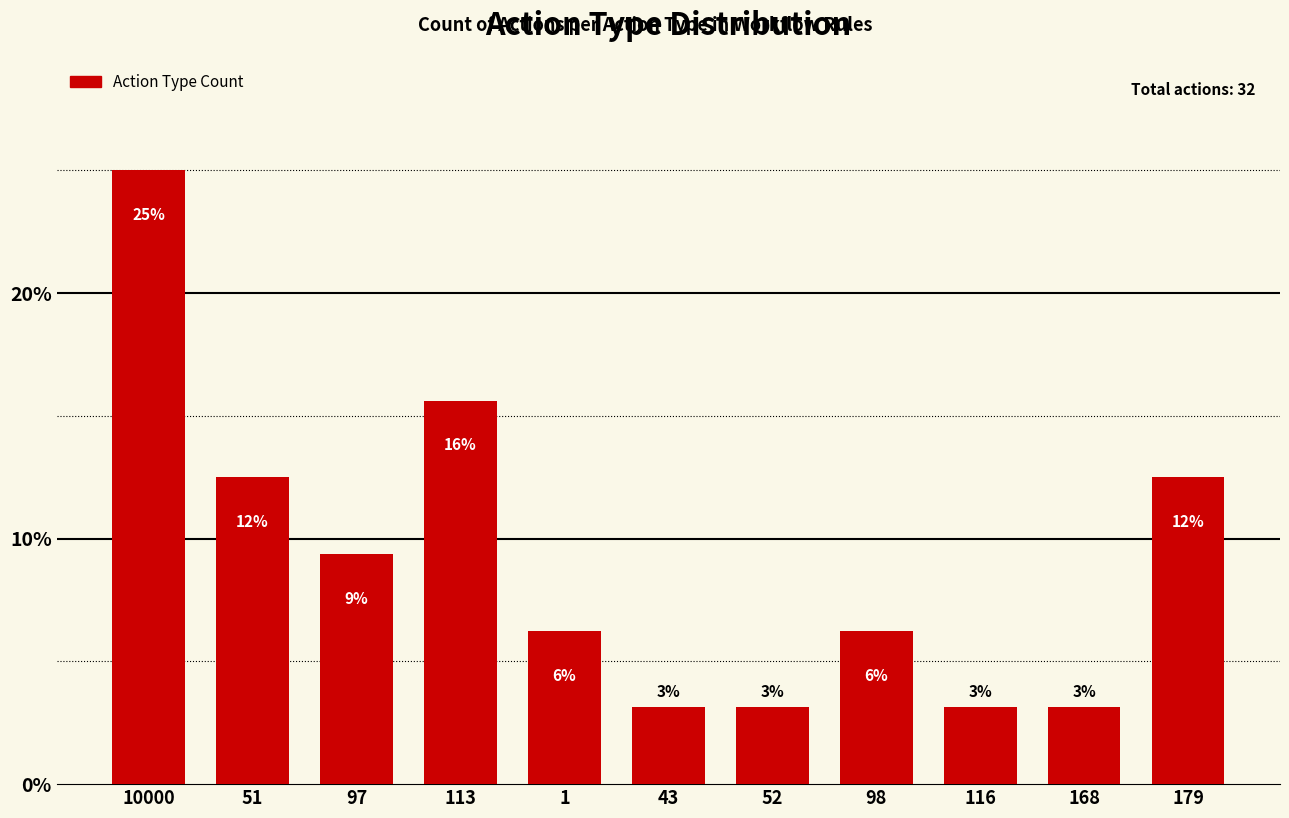

Rank the categories by value from lowest to highest.

43, 52, 116, 168, 1, 98, 97, 51, 179, 113, 10000